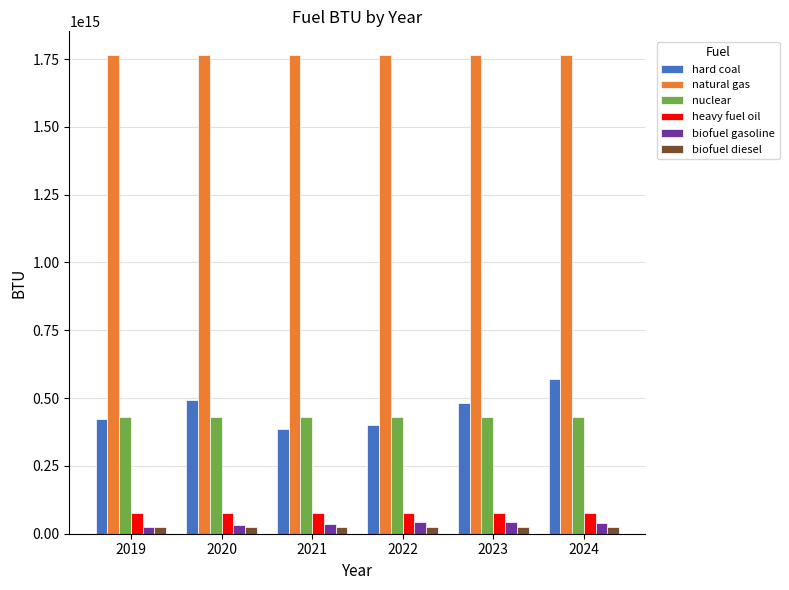

Which series has the largest range (max minus min)?

hard coal